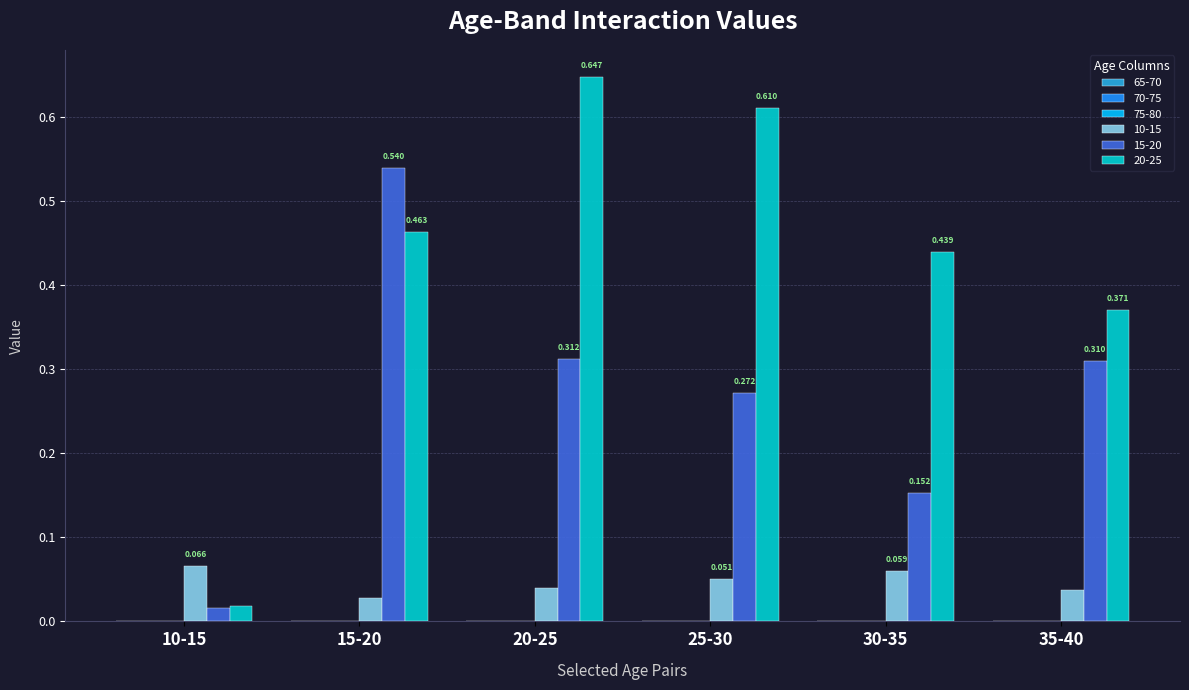

Is the value of 20-25 at 10-15 greater than the value of 15-20 at 25-30?

No